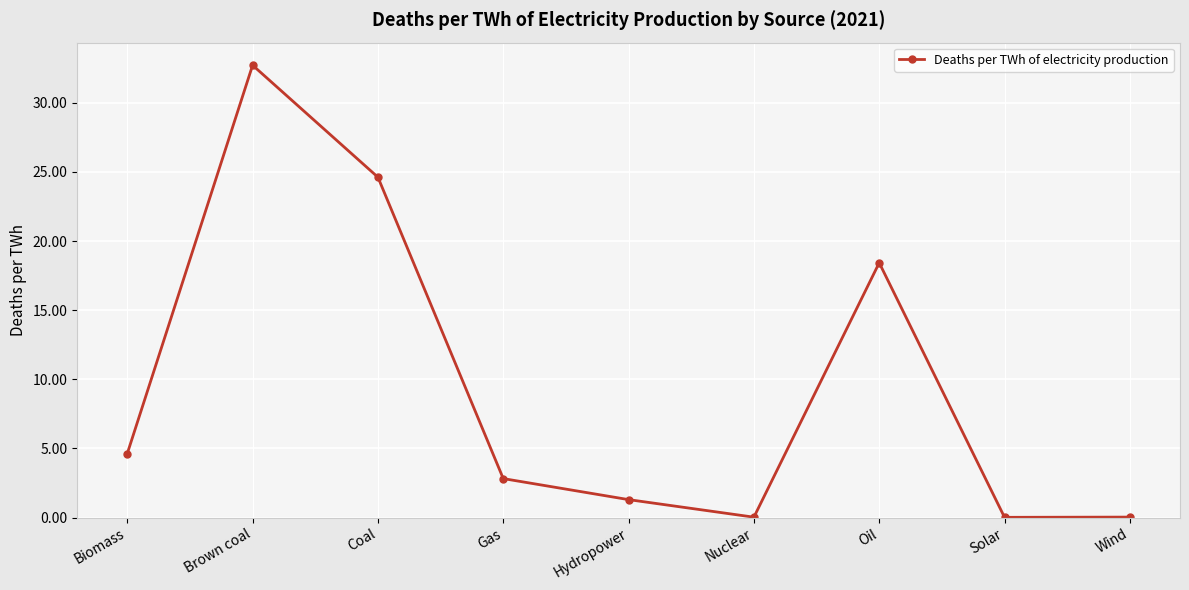

What is the change in value from Brown coal to Oil?

-14.3